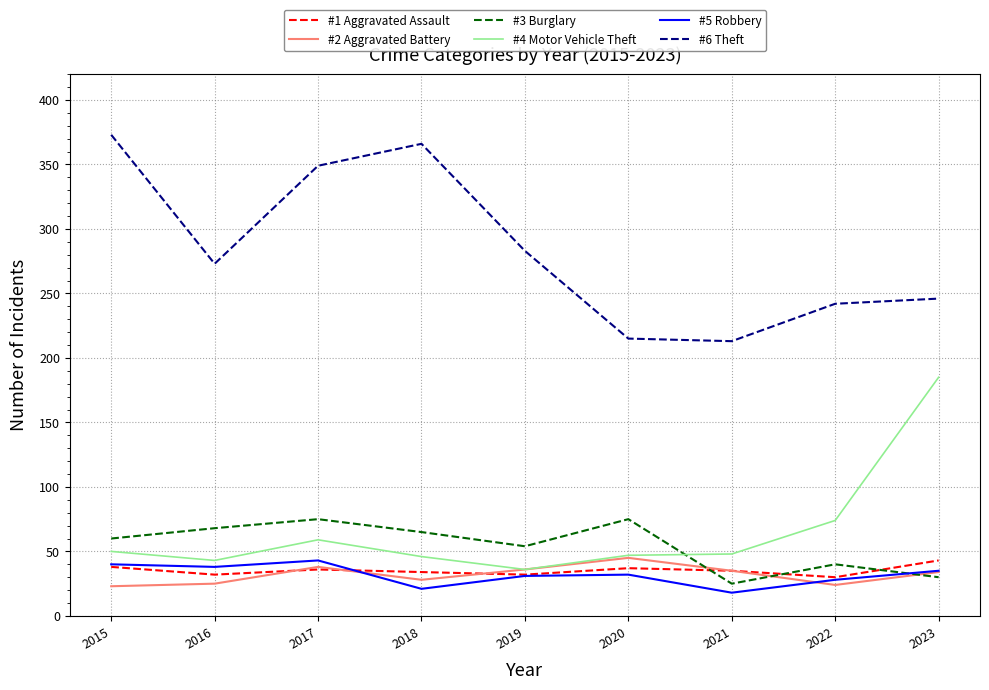

True or false: #4 Motor Vehicle Theft has more than 2 interior local peaks.

False